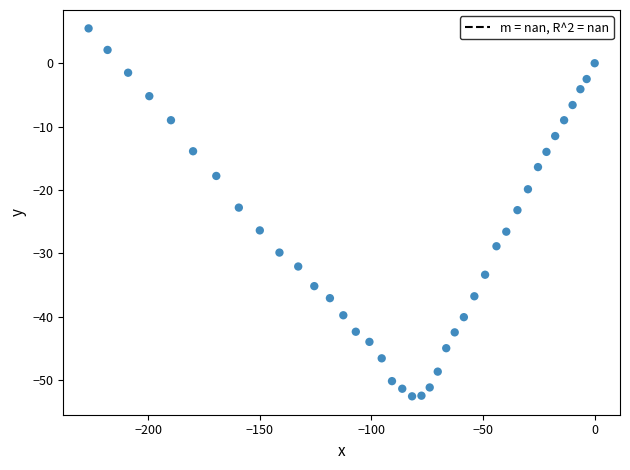

What is the range of Y values (max minus min)?

58.1